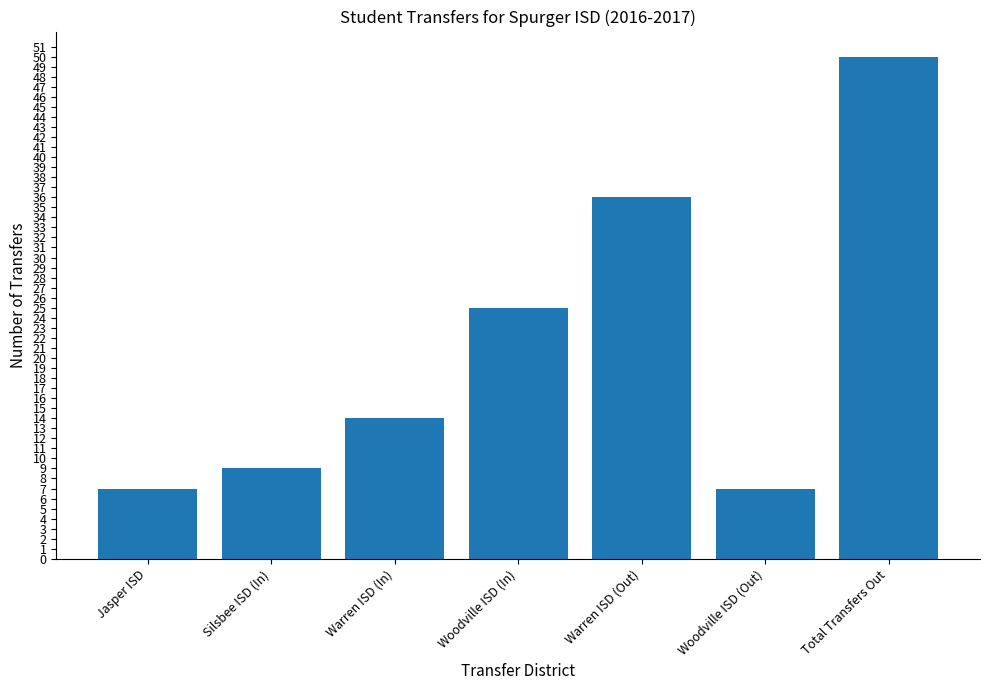

Reading left to right, transcribe all the data shown in this chart.

Jasper ISD=7	Silsbee ISD (In)=9	Warren ISD (In)=14	Woodville ISD (In)=25	Warren ISD (Out)=36	Woodville ISD (Out)=7	Total Transfers Out=50